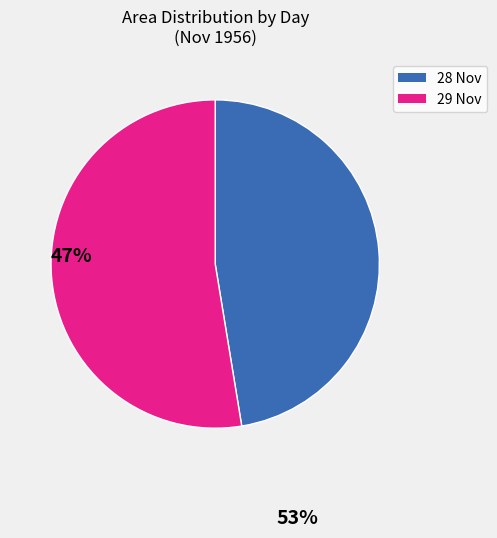

How many segments does this pie chart have?

2